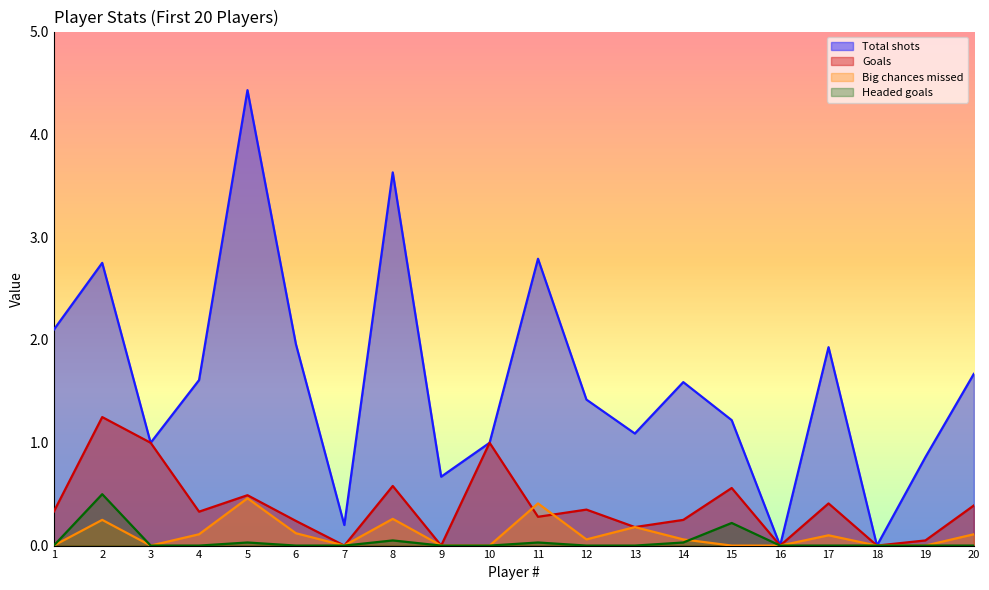

The Goals series shows 0.5 at 12. True or false?

False